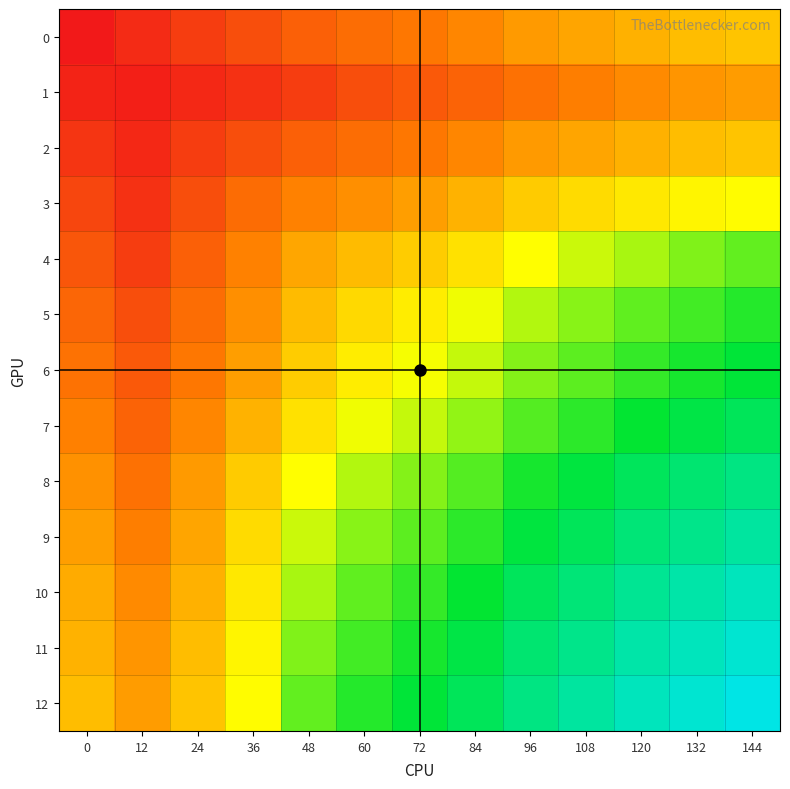

At which category is the sum across all series the highest?

144